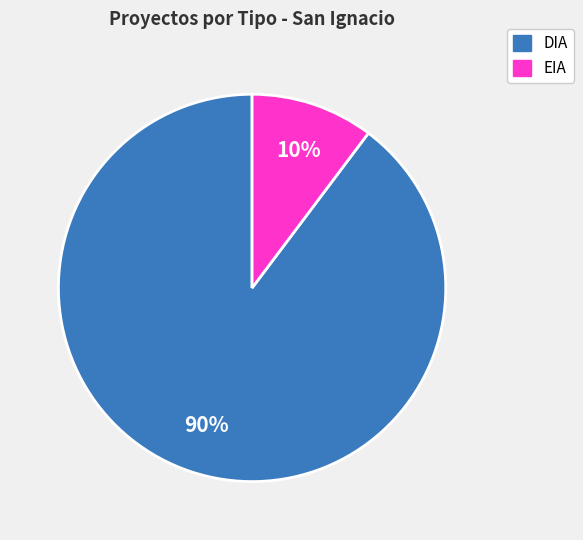

What is the ratio of the value at EIA to the value at DIA?

0.1